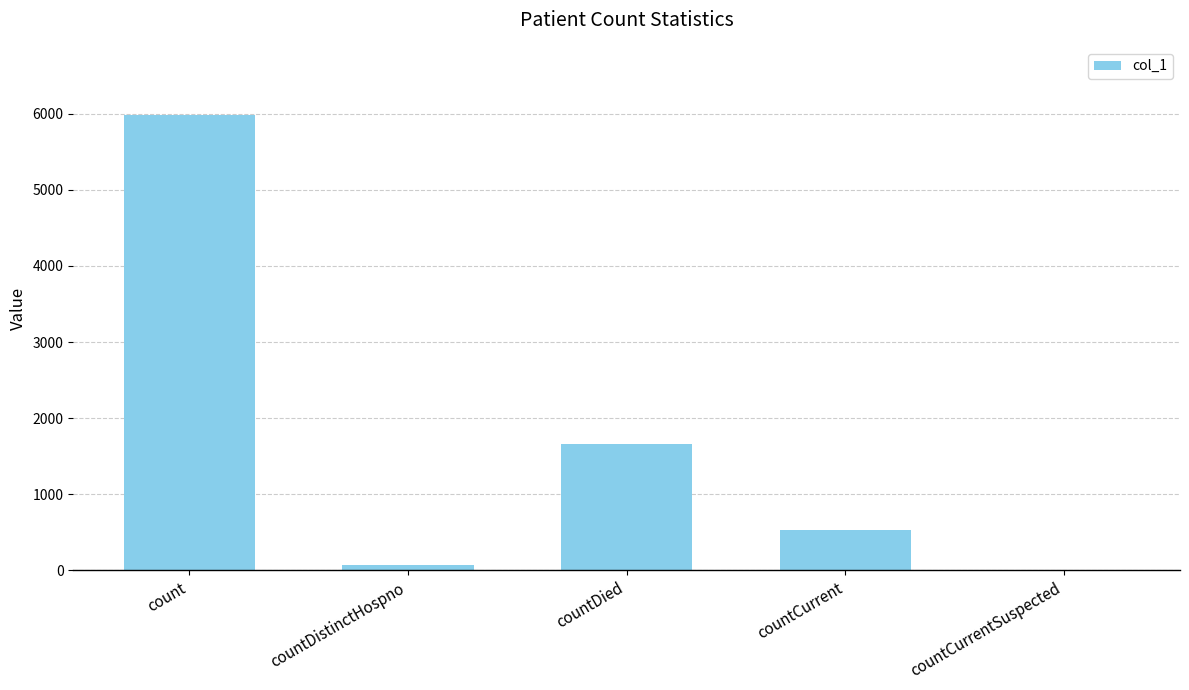

What is the sum of all values?

8254